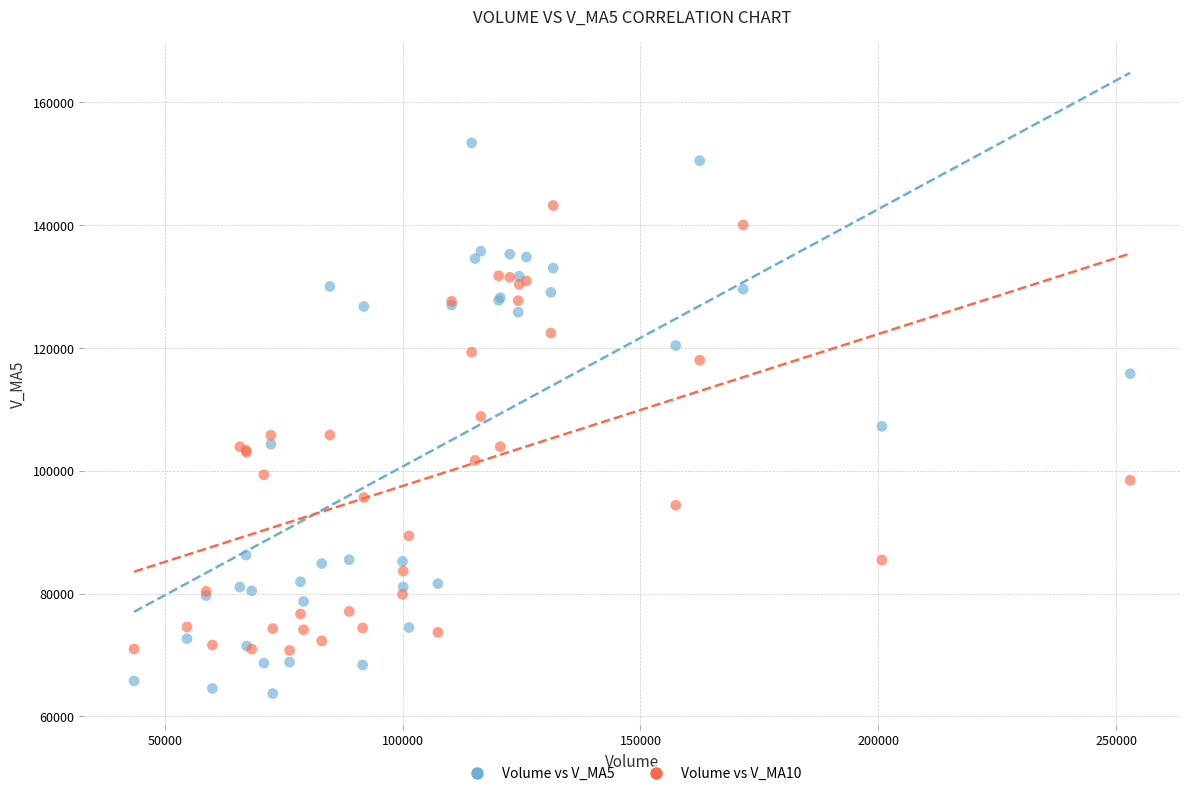

Which series has the widest spread of Y values?

Volume vs V_MA5